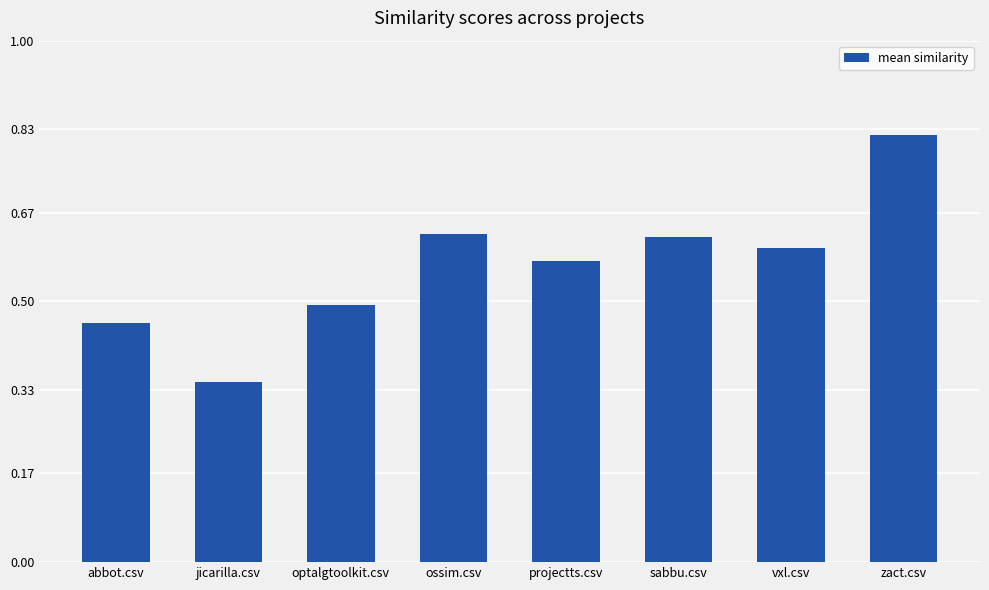

What is the difference between the values at ossim.csv and projectts.csv?

0.1